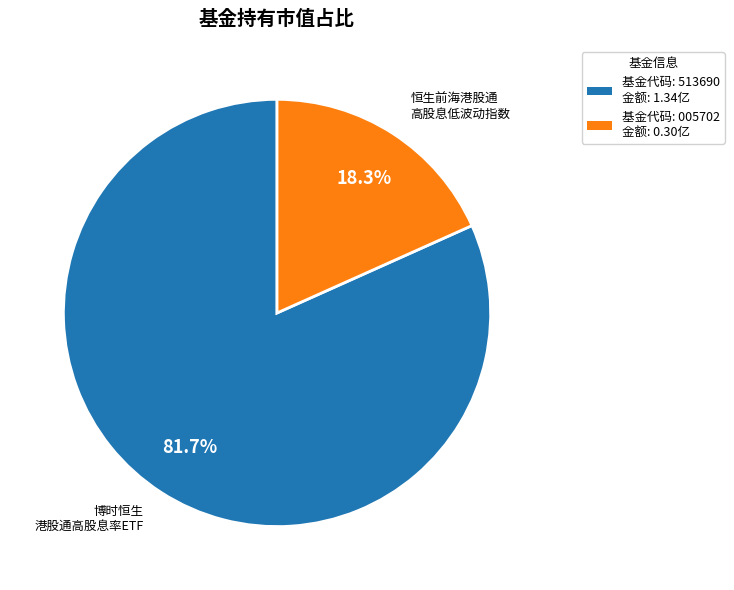

Is there a majority slice in this chart?

Yes